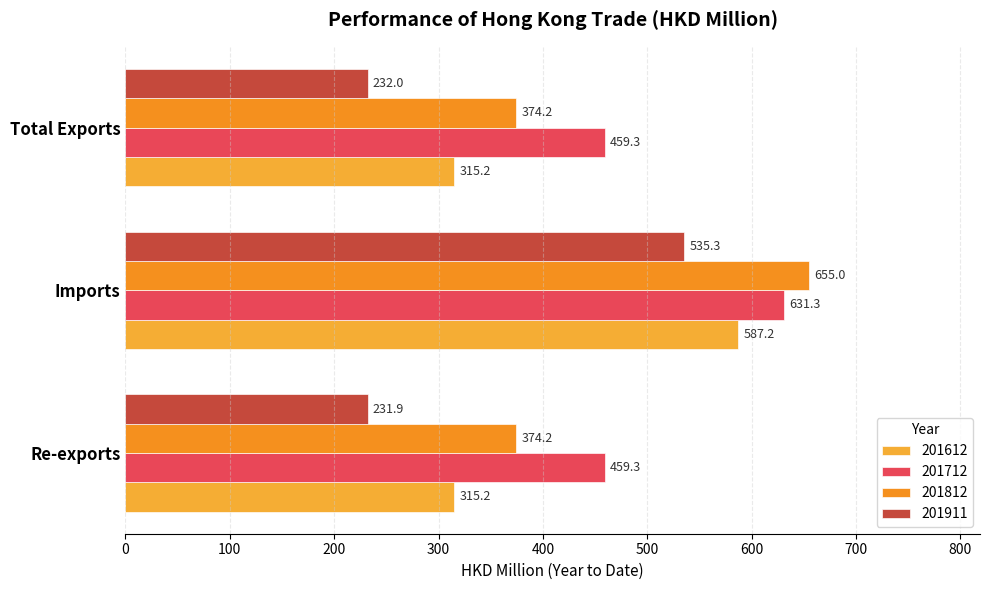

The value of 201812 at Re-exports is 374.2. True or false?

True